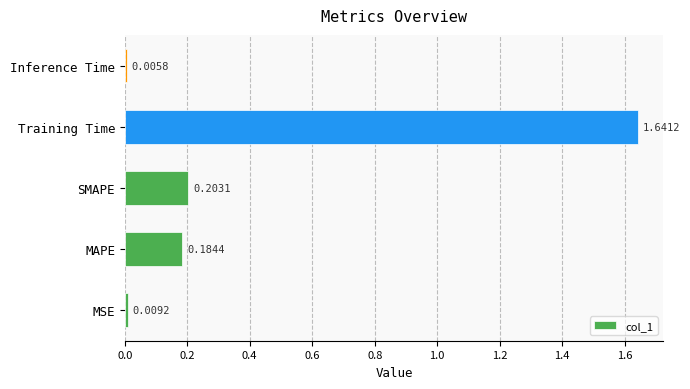

What is the sum of all values?

2.0